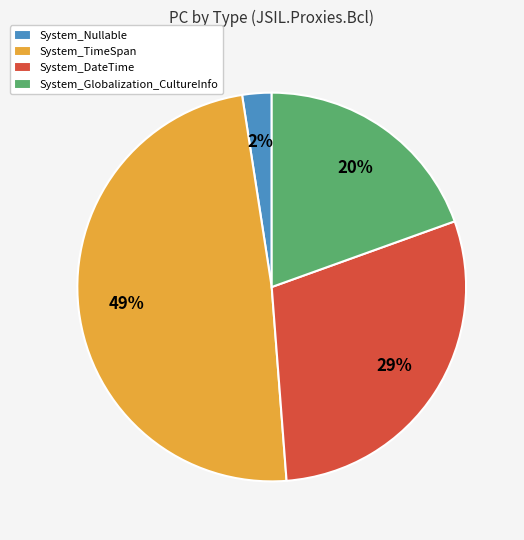

True or false: System_Nullable accounts for 10% of the total.

False